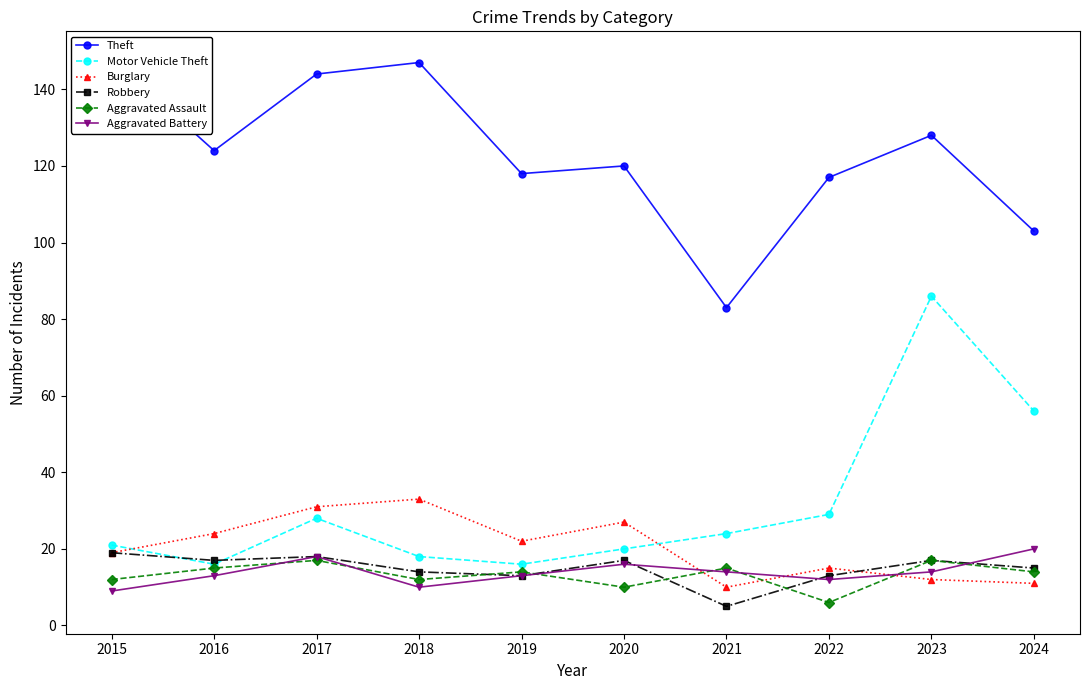

Count the number of data series in this chart.

6